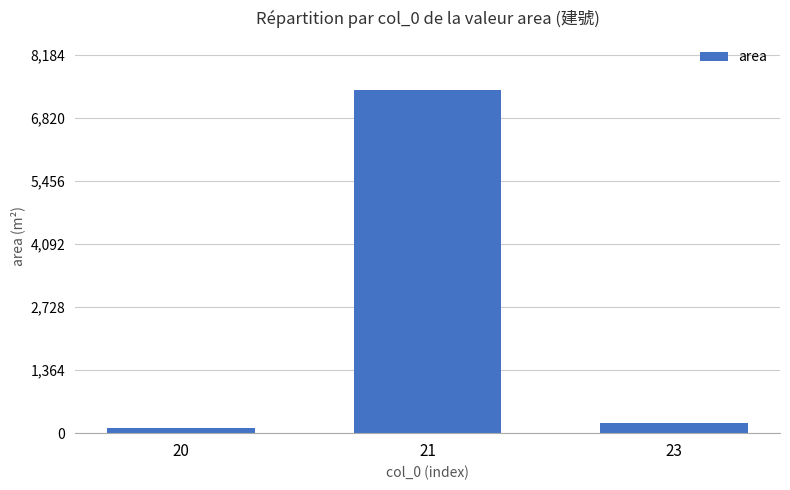

Which label corresponds to the largest value in the chart?

21